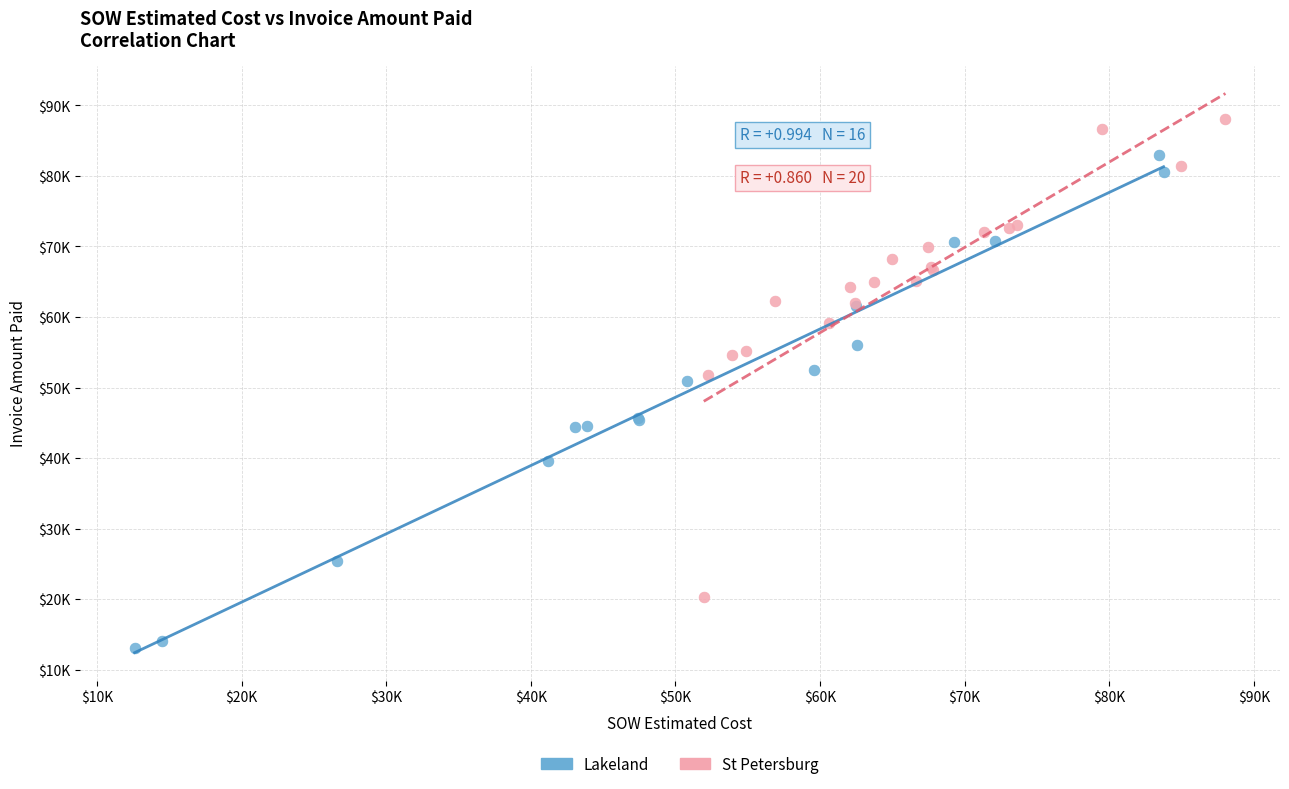

Which series reaches the maximum Y coordinate?

St Petersburg